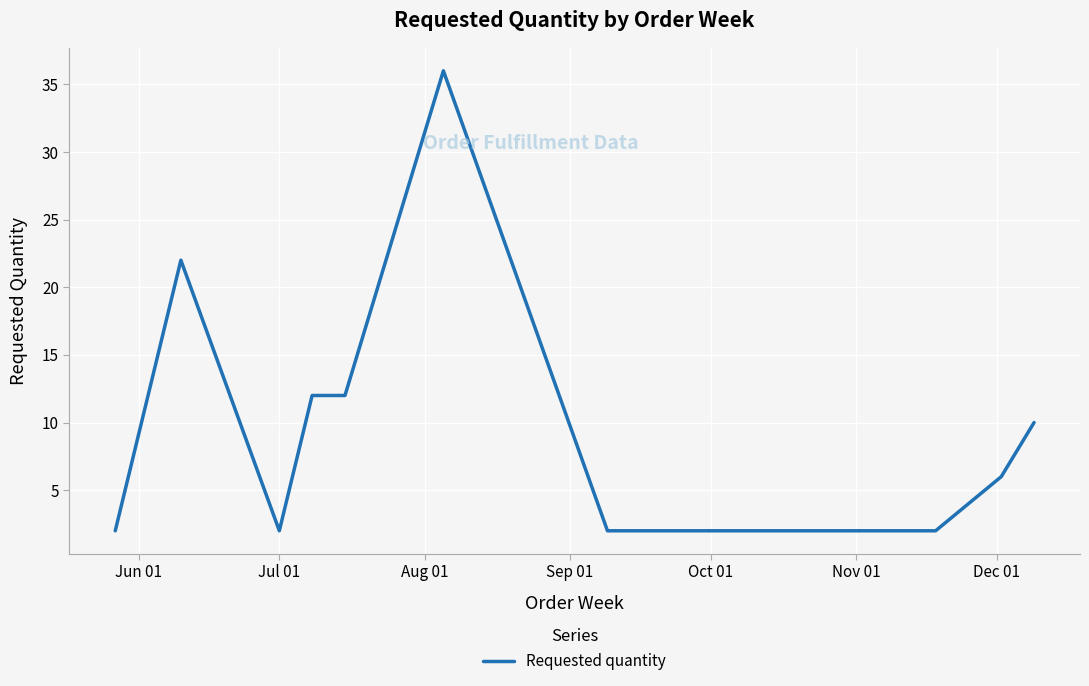

What is the maximum value shown in the chart?

36